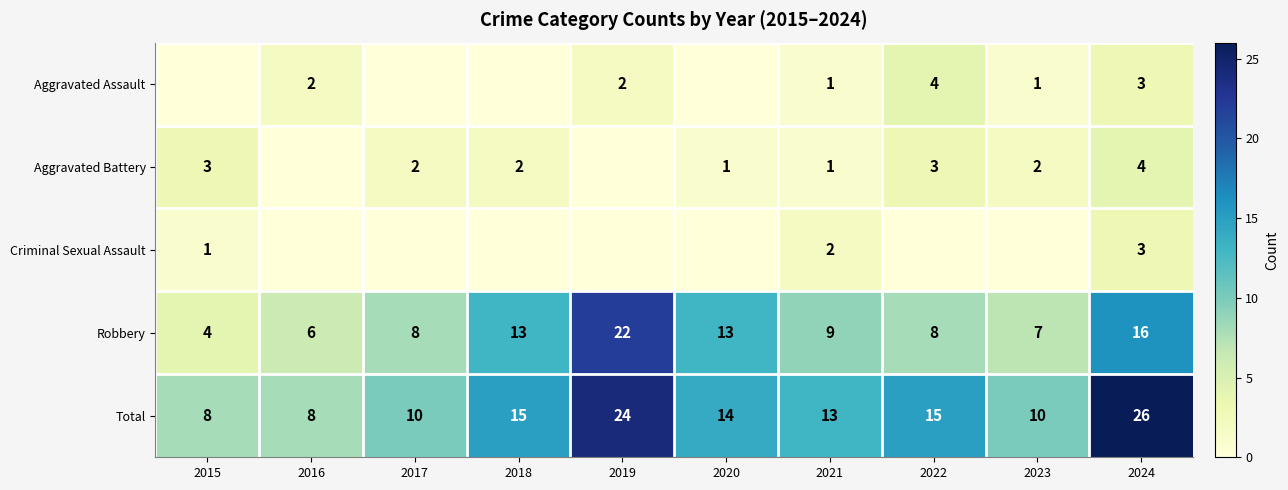

What value does the Total series have at 2021, to the nearest 10?

10